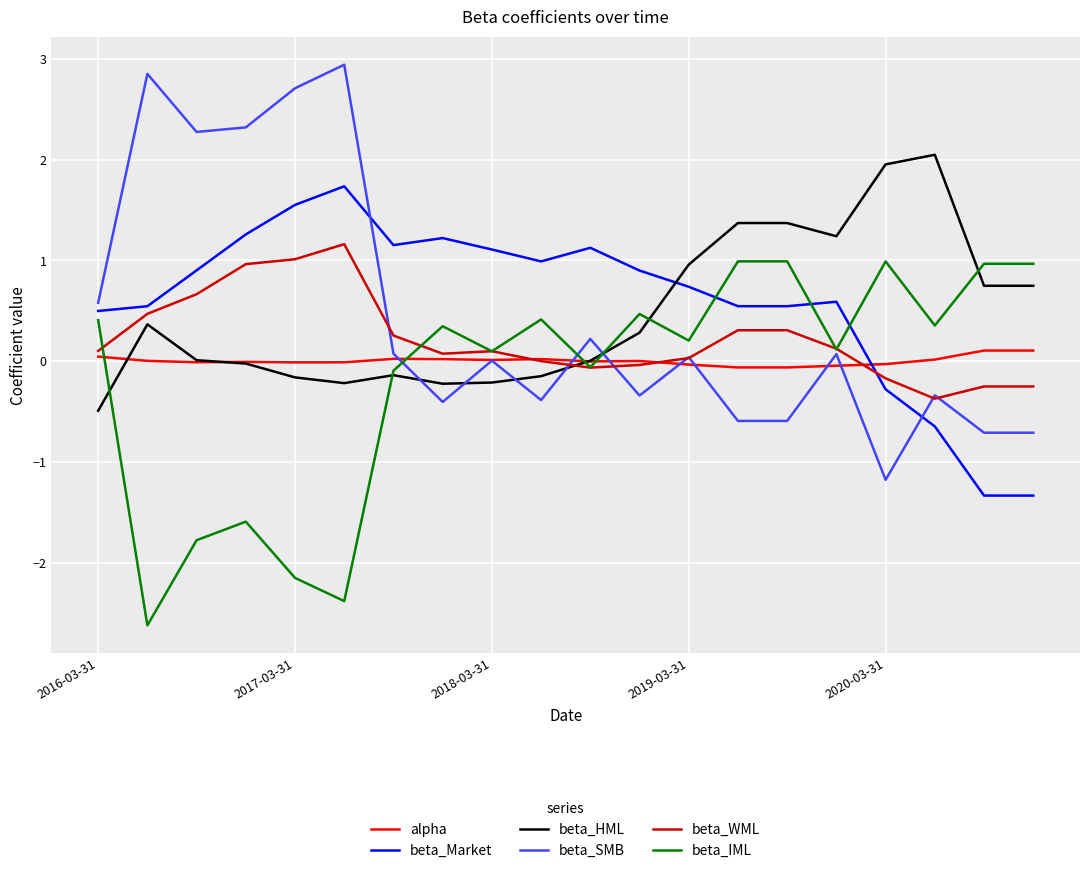

What is the minimum value shown in the chart?

-2.6